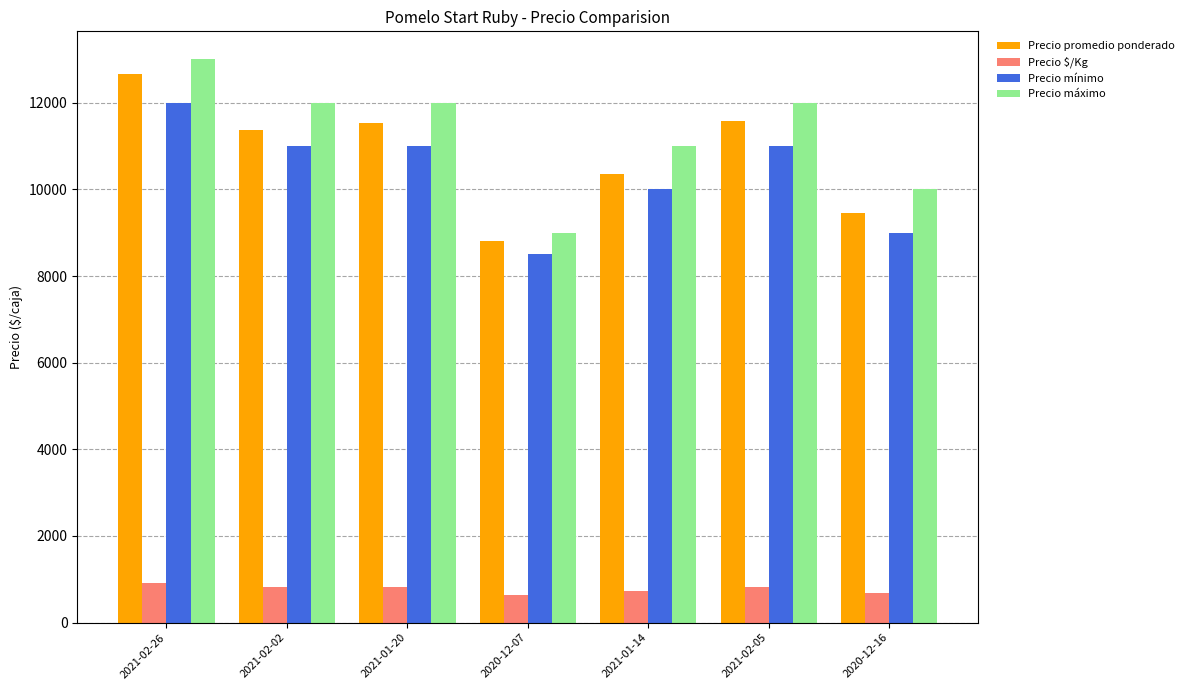

At which category is the sum across all series the highest?

2021-02-26